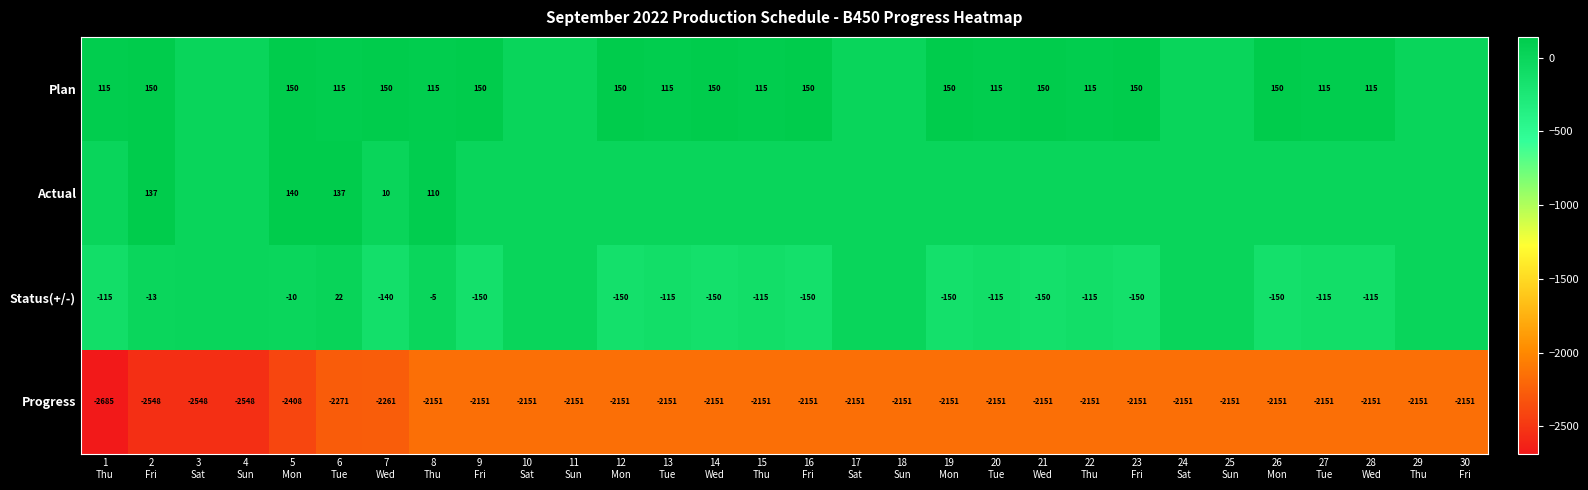

What is the average value of the Progress series?

-2225